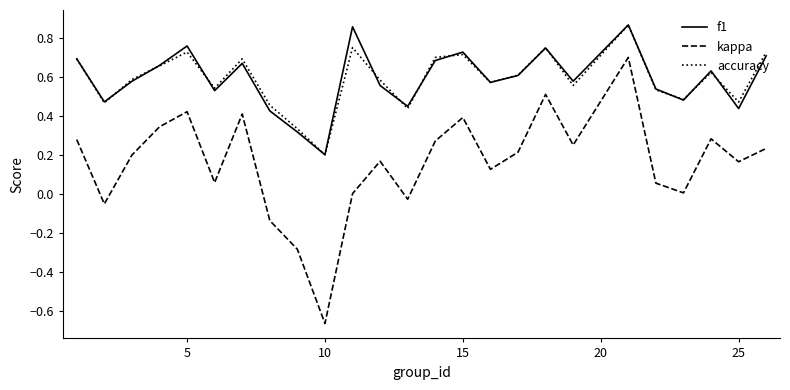

How many lines are shown in the chart?

3